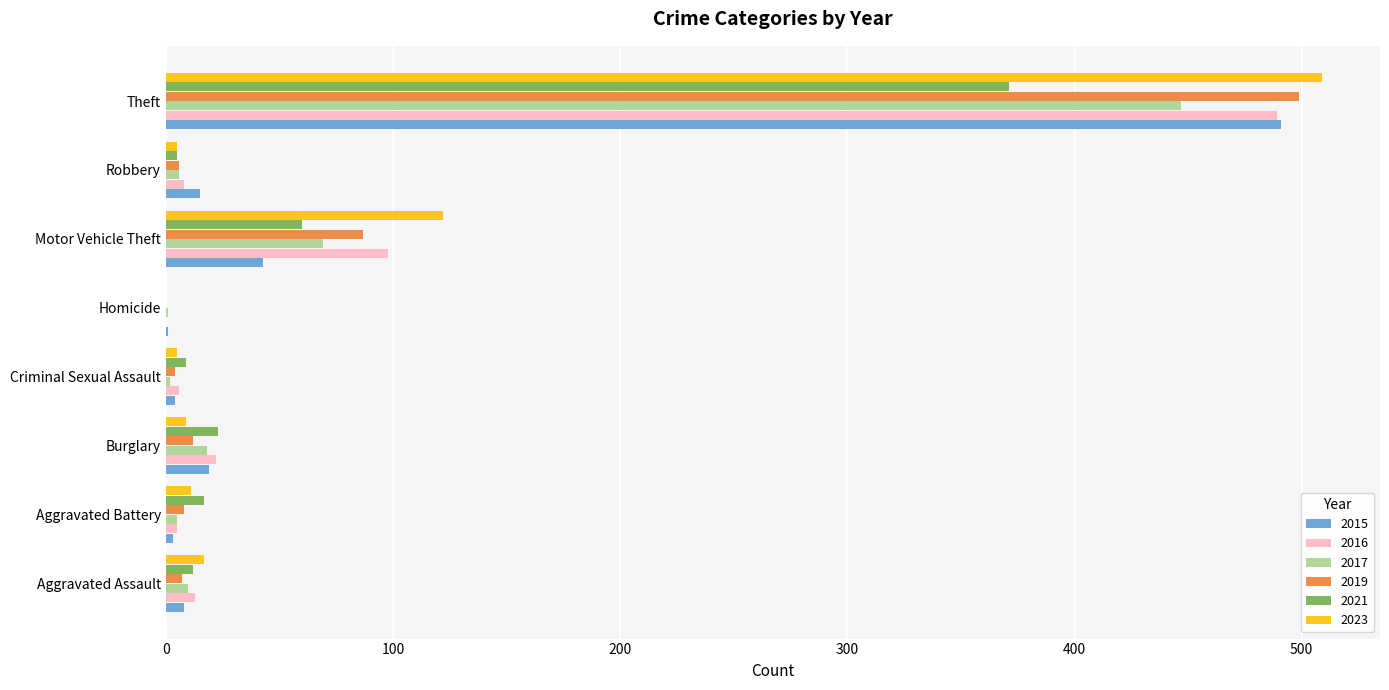

How many categories are shown in the chart?

8